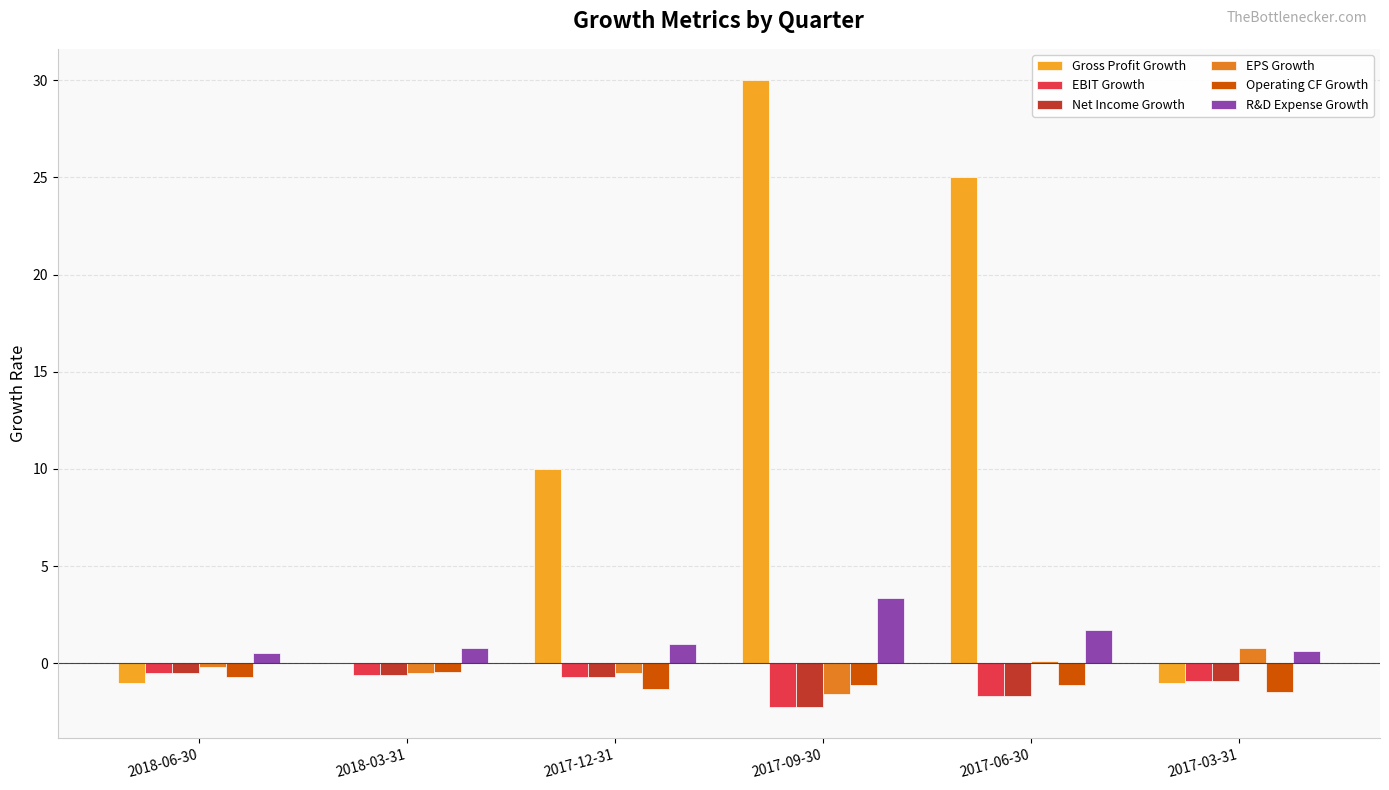

The value of Gross Profit Growth at 2018-03-31 is -12.2. True or false?

False